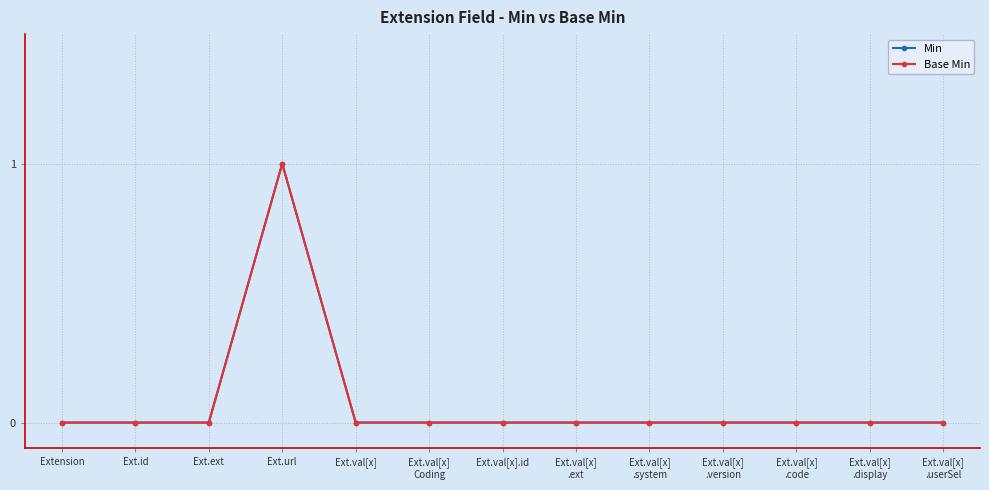

At which category does Min reach its first local peak?

Ext.url